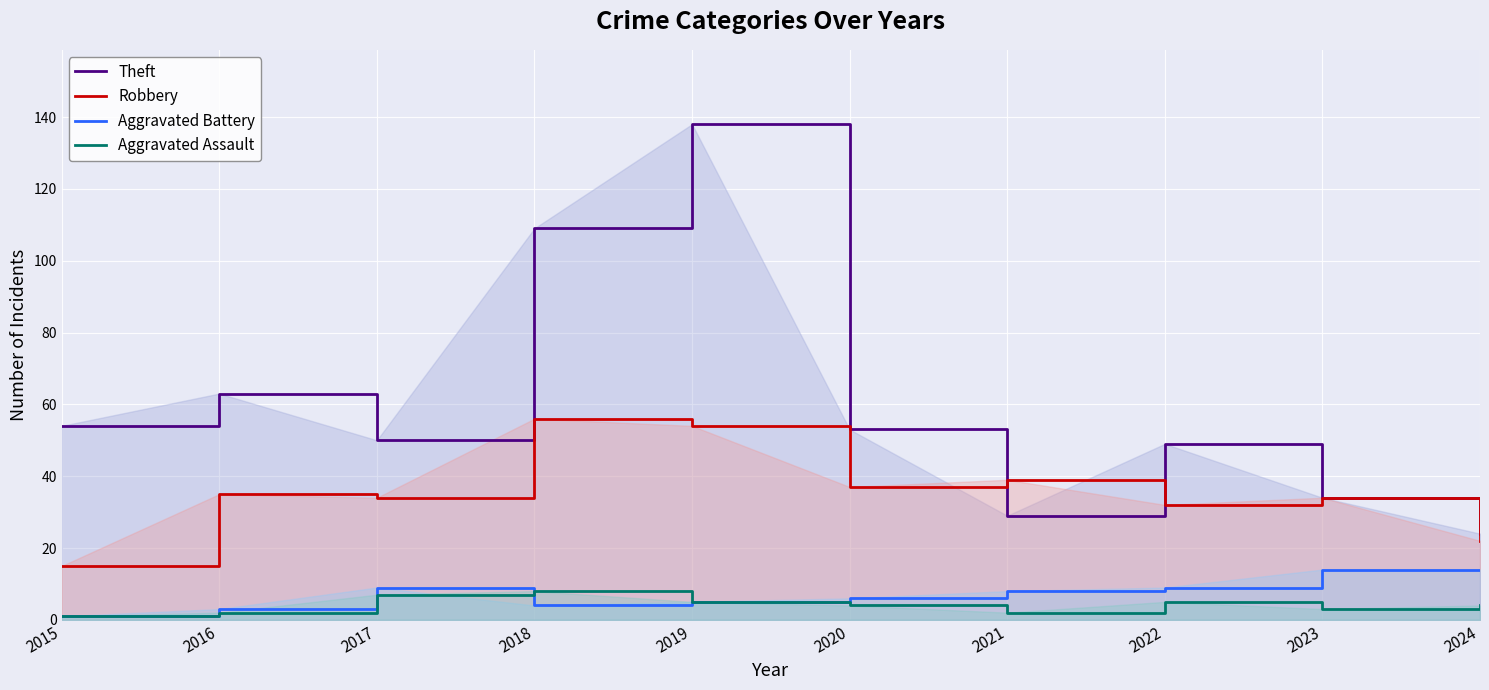

How many distinct data groups are displayed?

4